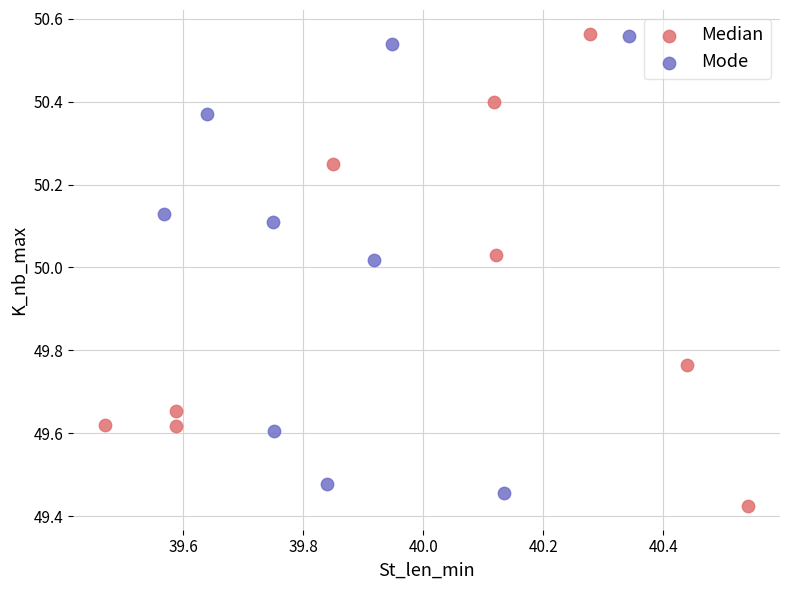

Which series has the widest spread of Y values?

Median